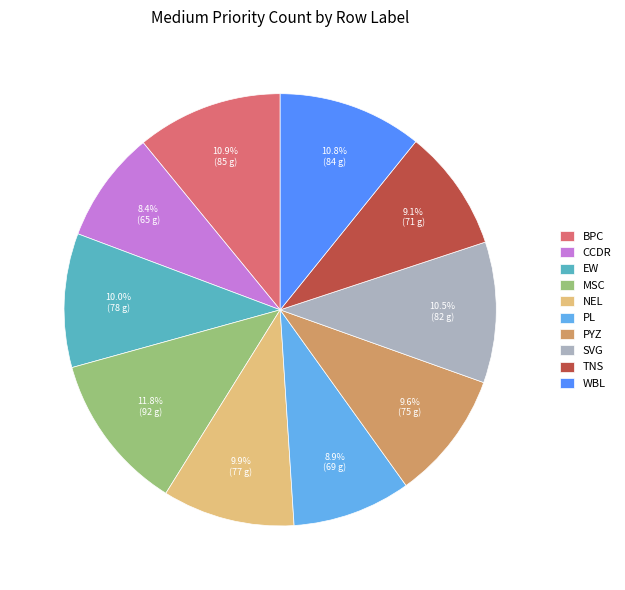

What is the ratio of the value at SVG to the value at TNS?

1.2